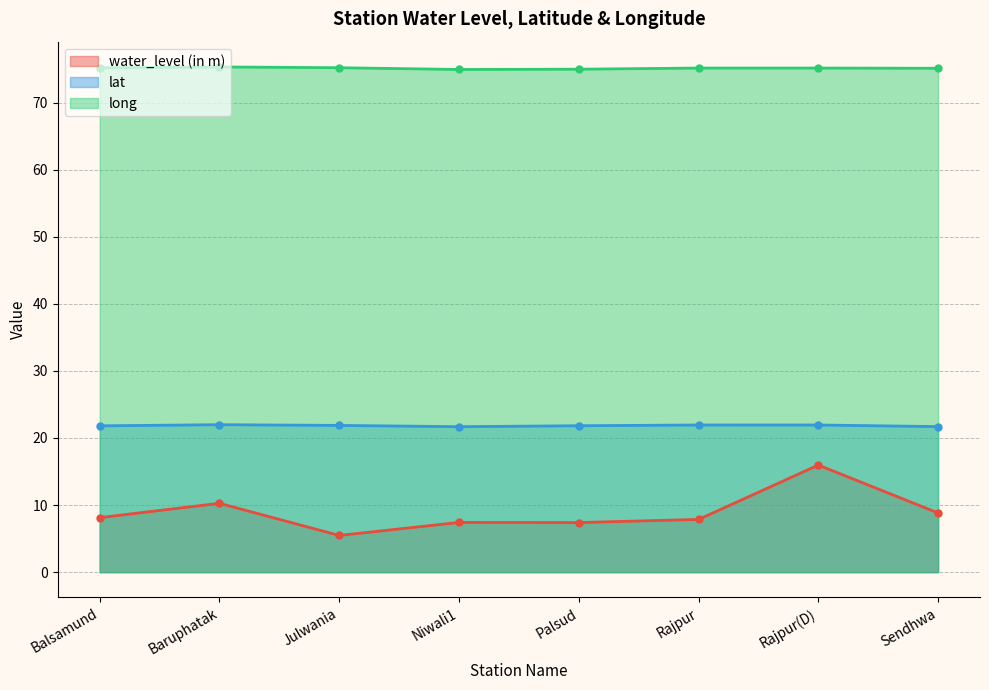

At how many categories does at least one series exceed 9?

8